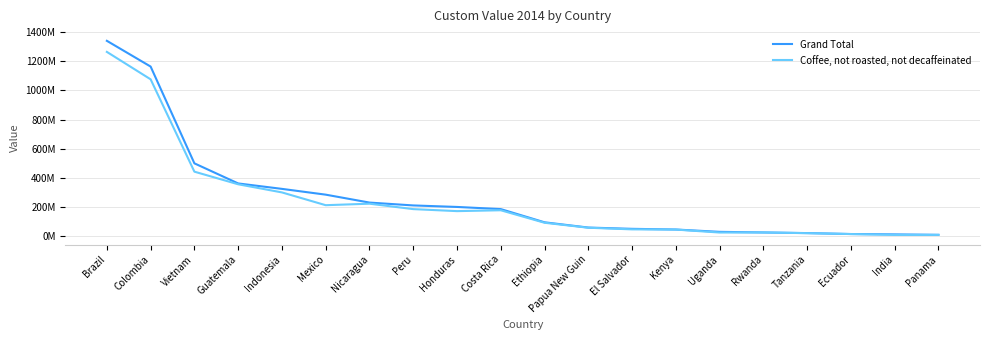

What is the label of the 17th point from the left?

Tanzania